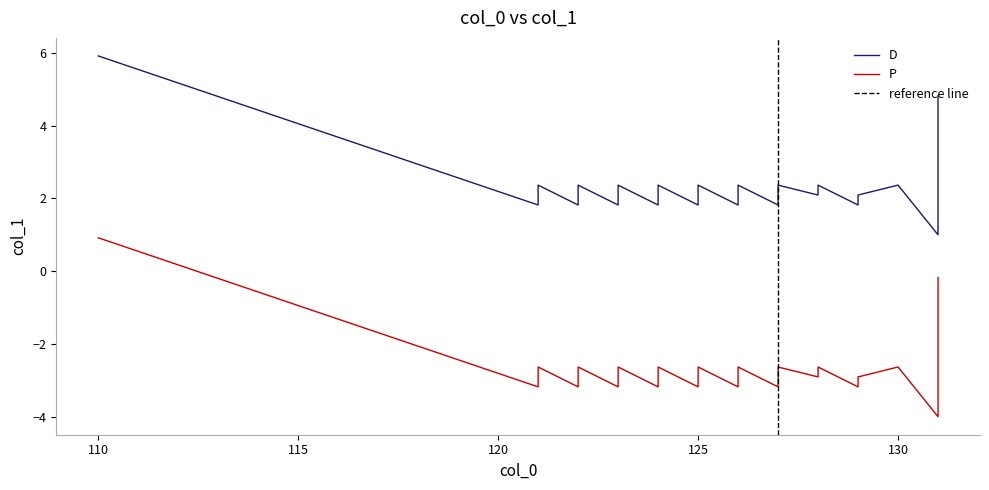

How many categories are shown in the chart?

40